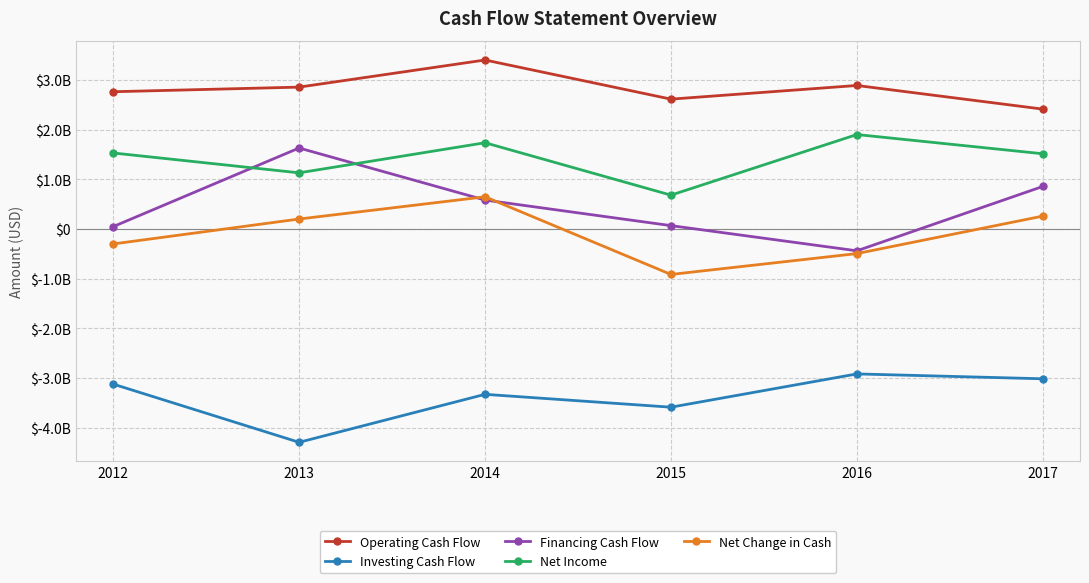

True or false: Net Income and Operating Cash Flow cross at least once.

False